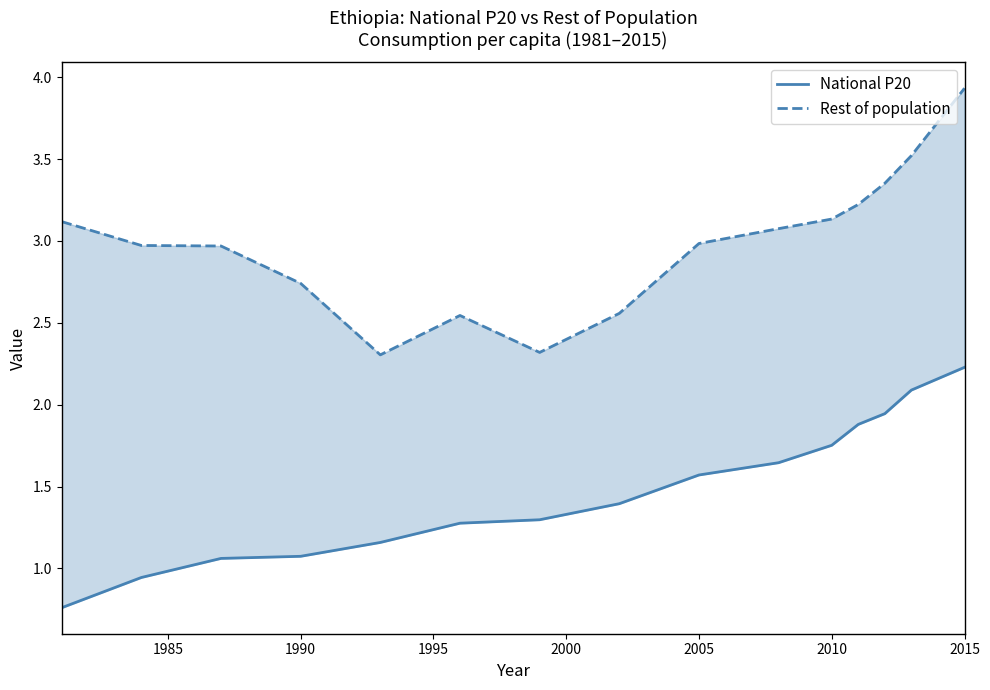

In Rest of population, how many points are lower than both neighbors (excluding endpoints)?

2